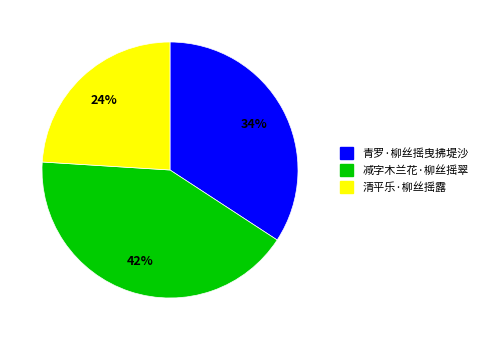

Is there any slice that represents more than half of the pie?

No